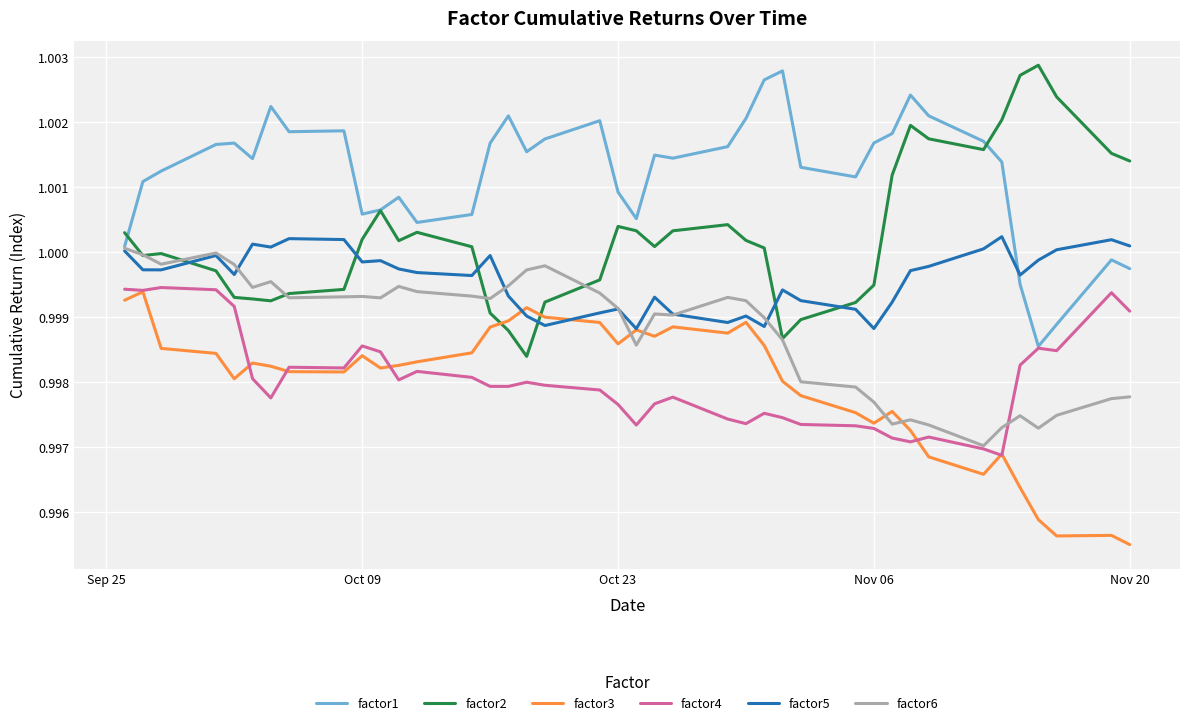

True or false: factor5 and factor2 cross at least once.

True